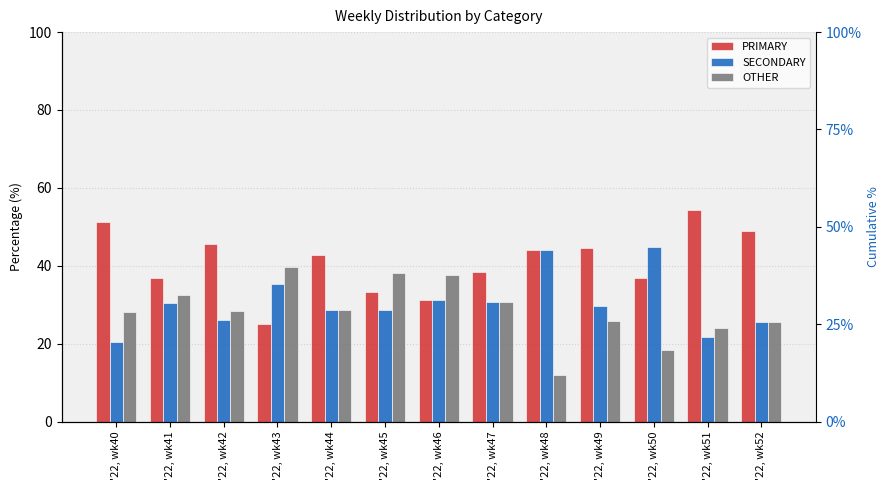

Rank the series by their average value, from lowest to highest.

OTHER, SECONDARY, PRIMARY